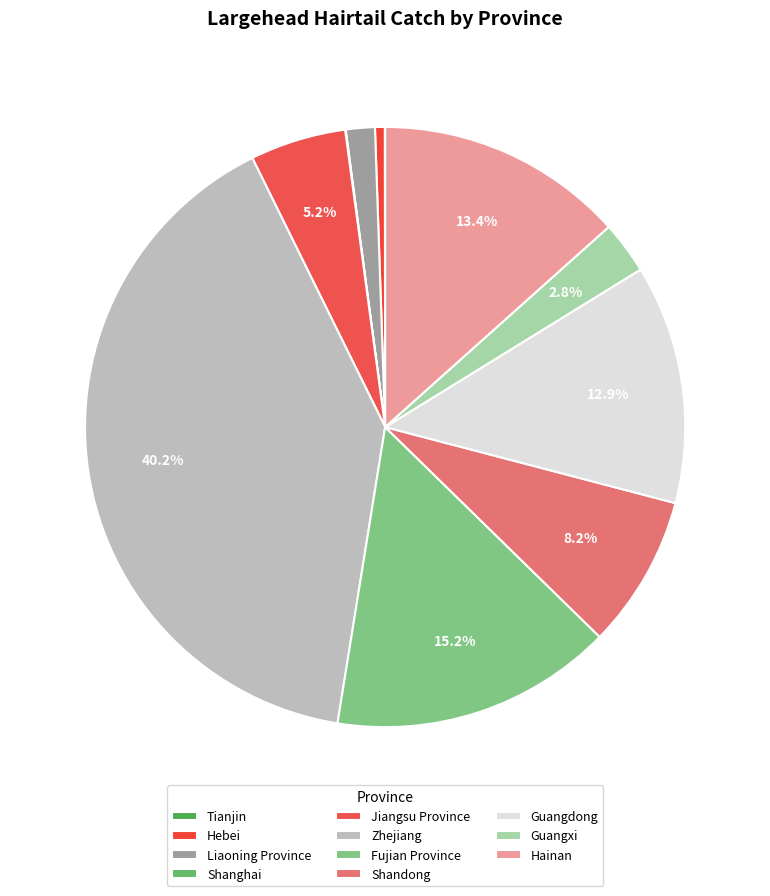

Is there a majority slice in this chart?

No